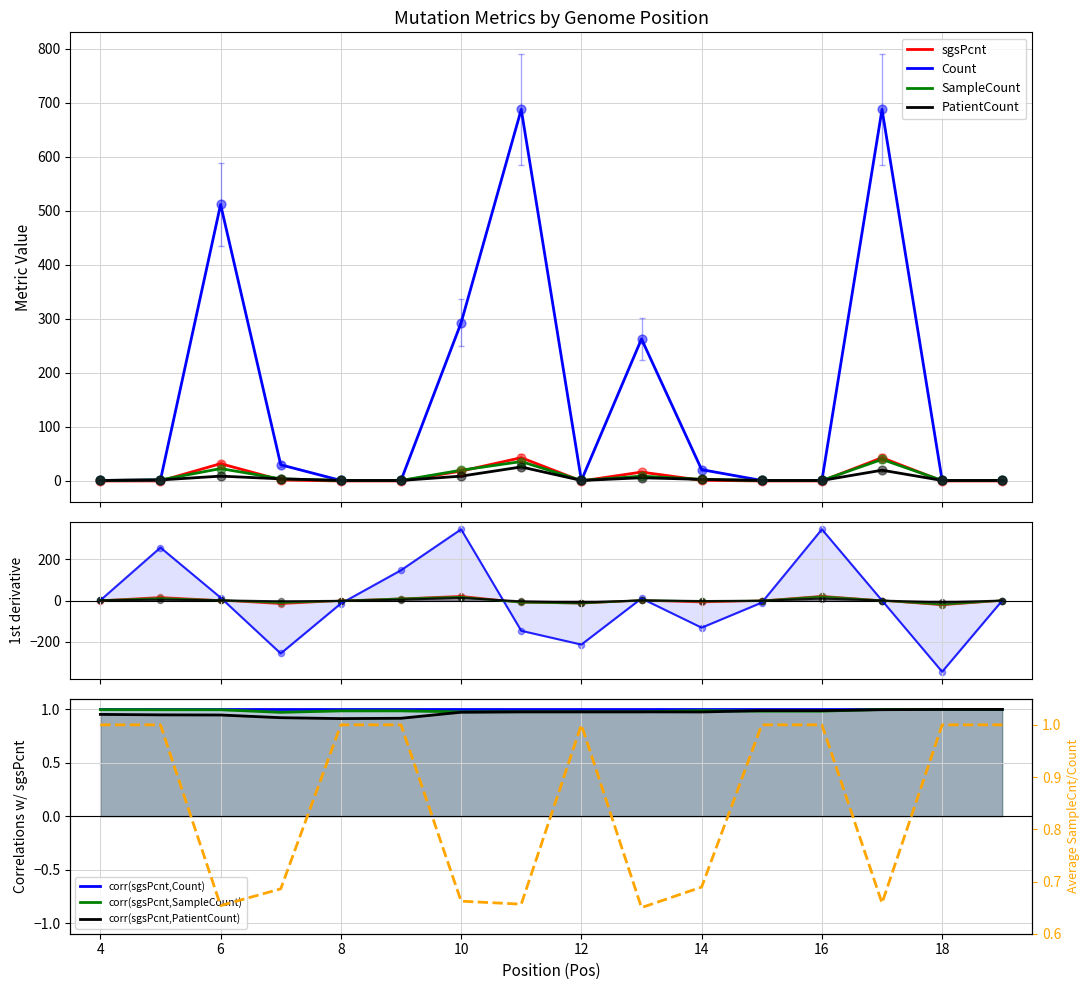

Which series contains the lowest Y value?

sgsPcnt